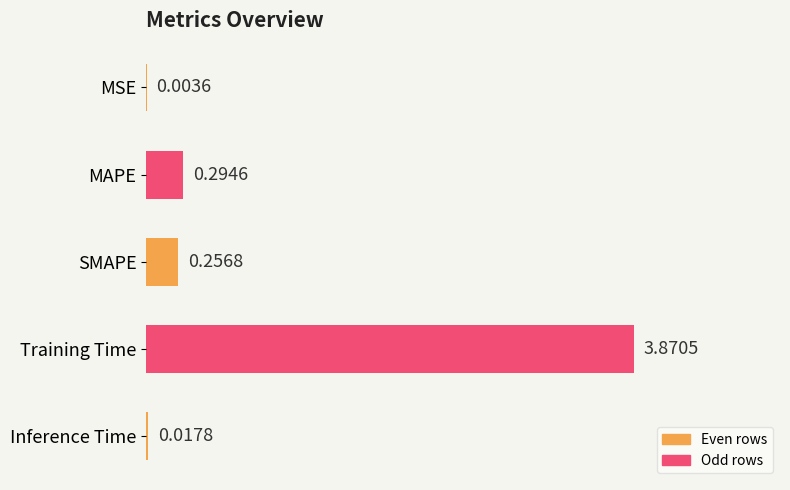

How many series are shown in this chart?

1